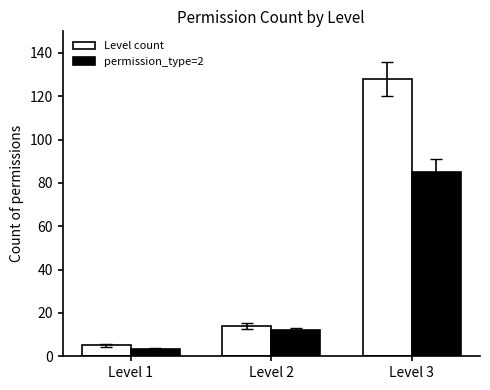

The permission_type=2 series shows 116.7 at Level 3. True or false?

False